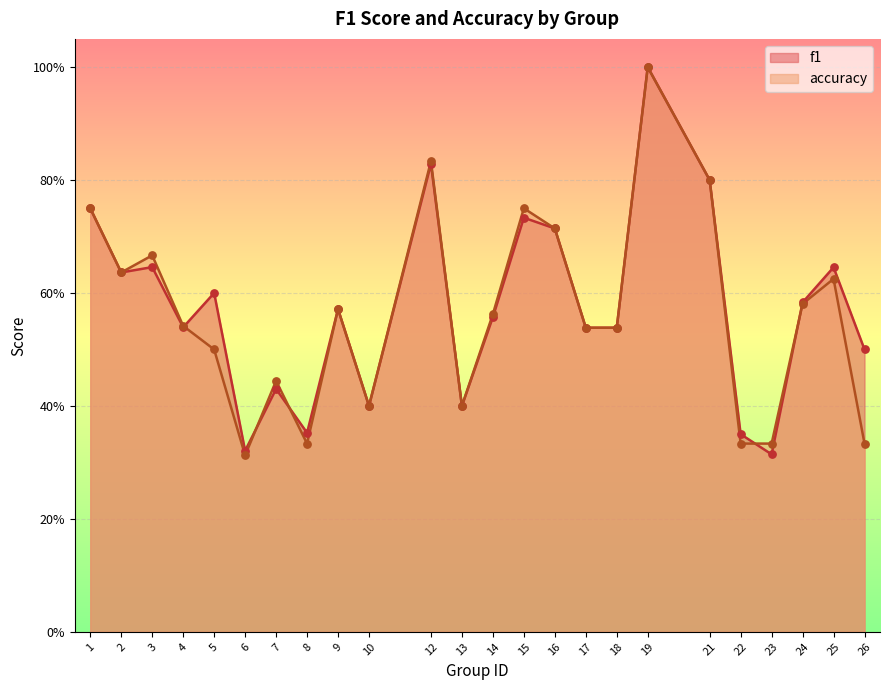

Is the value of f1 at 9 greater than the value of accuracy at 6?

Yes